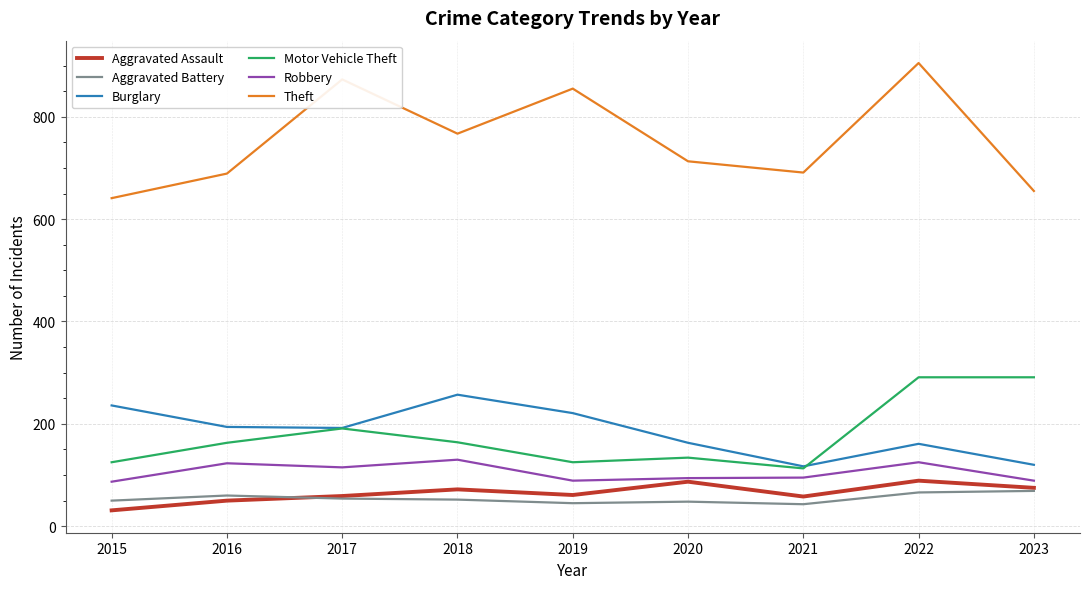

At which label does Robbery first exceed 95?

2016